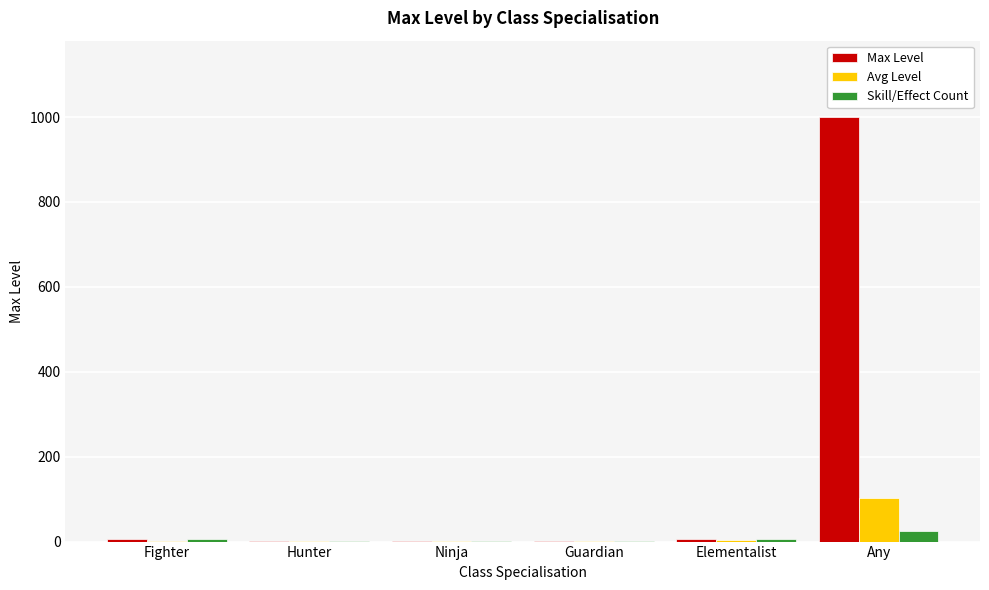

How many series are shown in this chart?

3